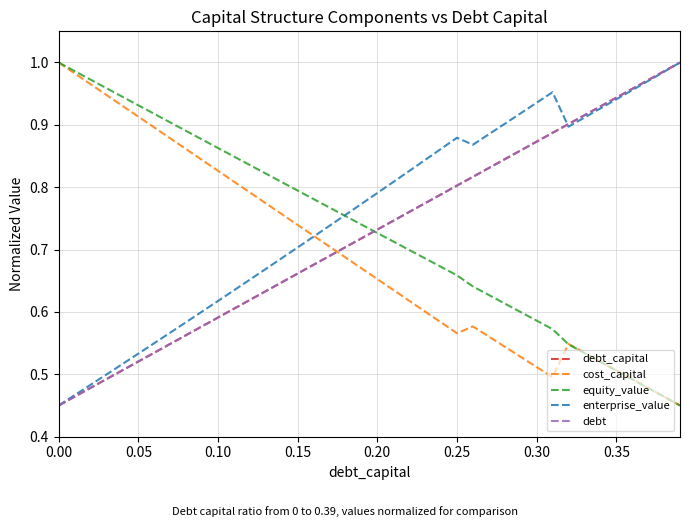

Does the chart display data point markers on the line(s)?

No